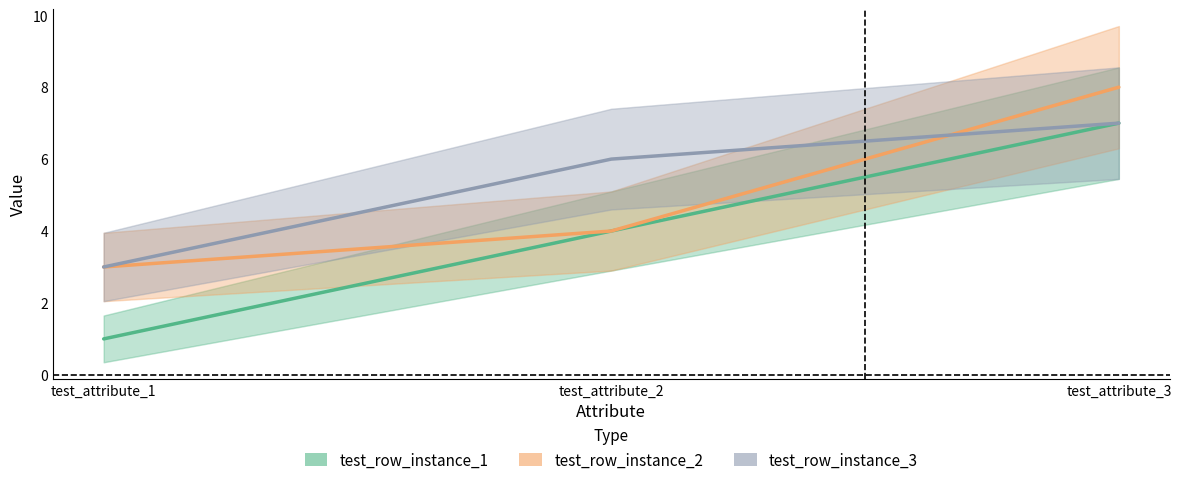

Is it true that test_row_instance_2 equals 4 at test_attribute_2?

True